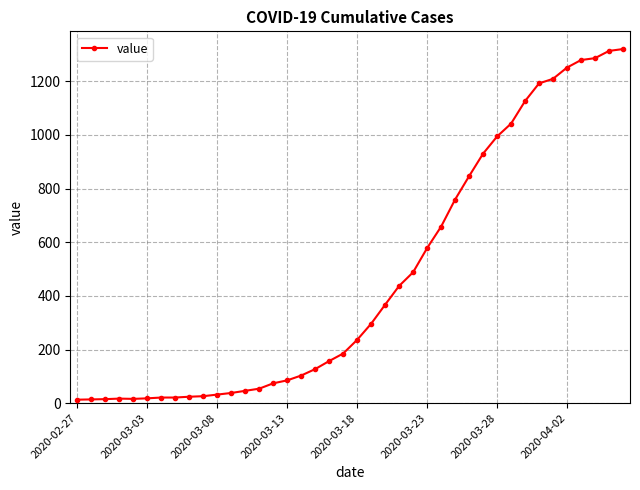

What is the sum of all values?

18693